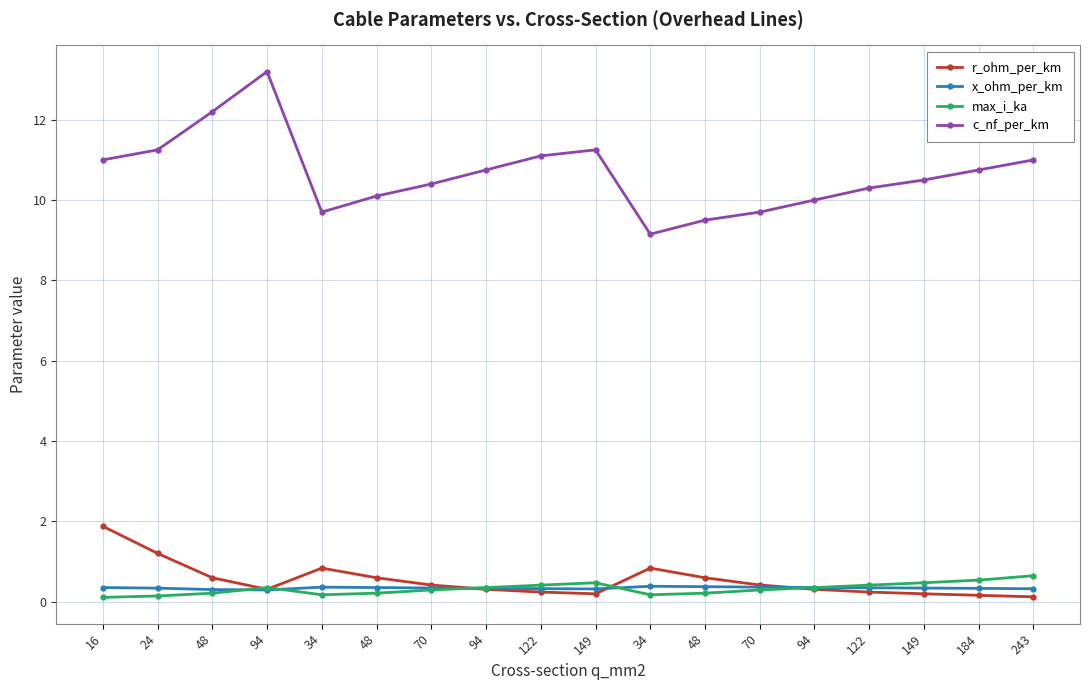

Where is max_i_ka nearest to the value 0?

16